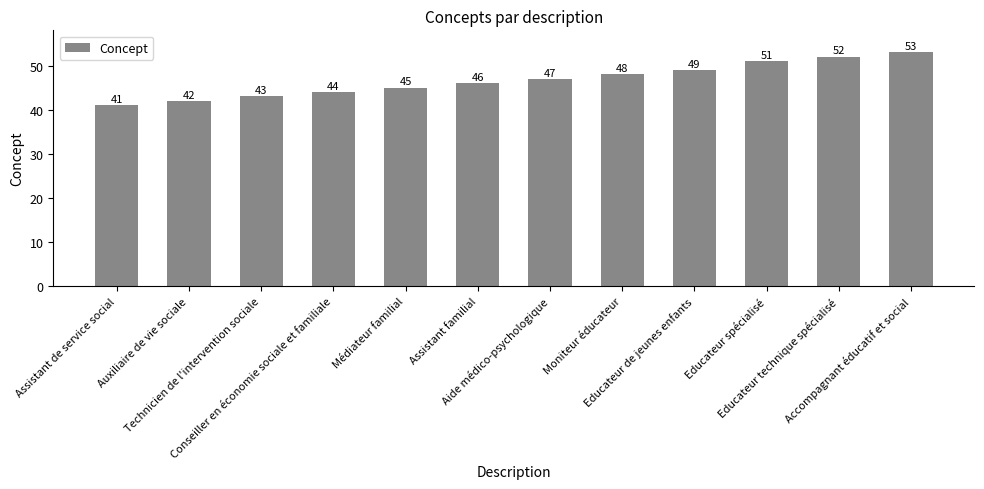

Is it true that the value at Educateur spécialisé is 51?

True